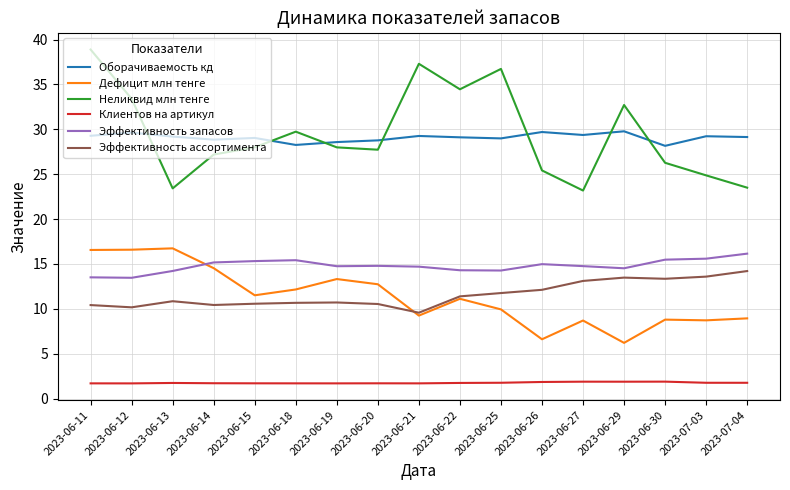

True or false: Эффективность запасов and Оборачиваемость кд intersect in this chart.

False